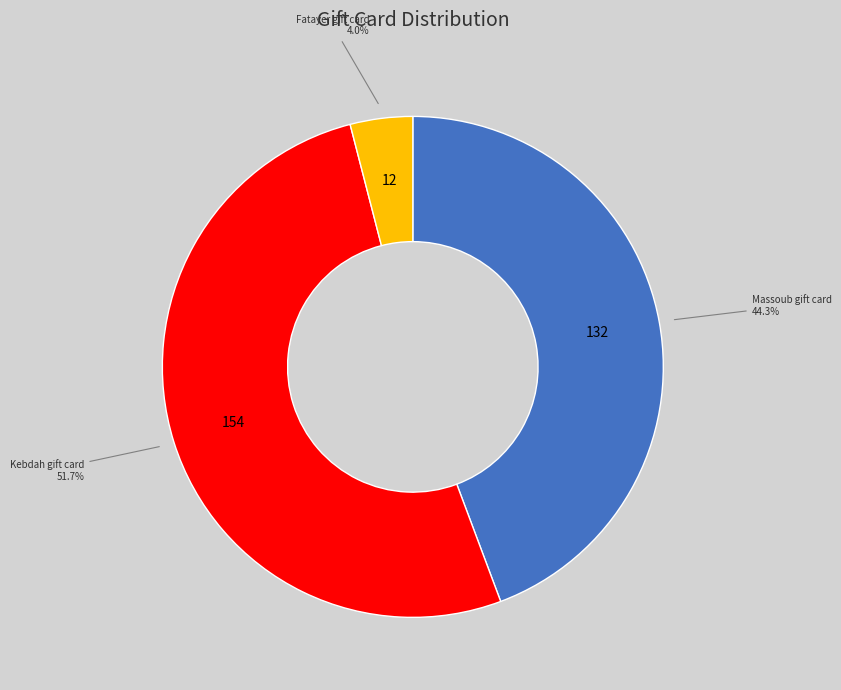

Is there a majority slice in this chart?

Yes